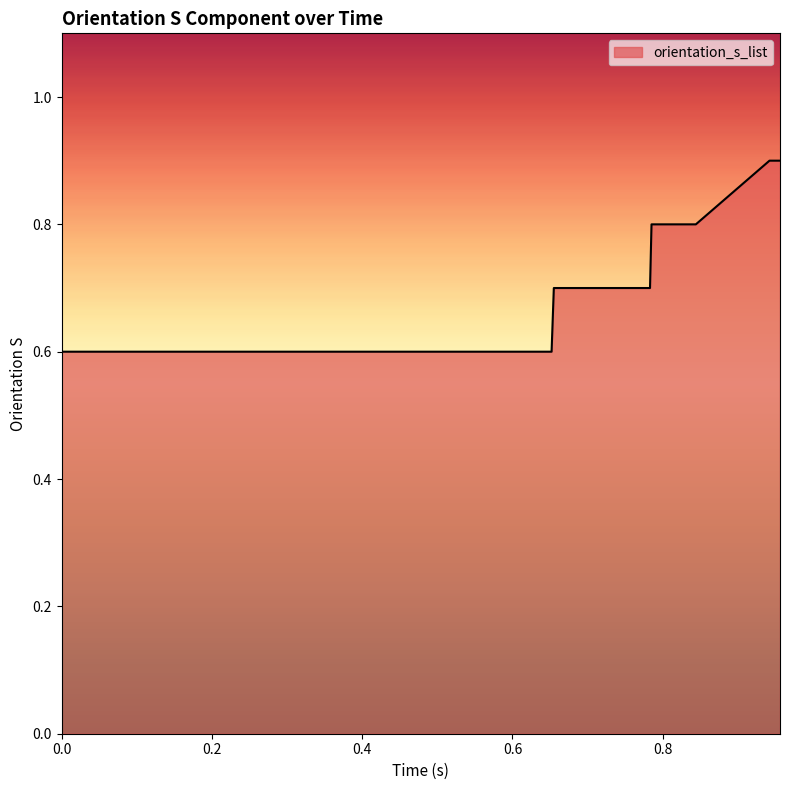

What is the maximum value shown in the chart?

0.9